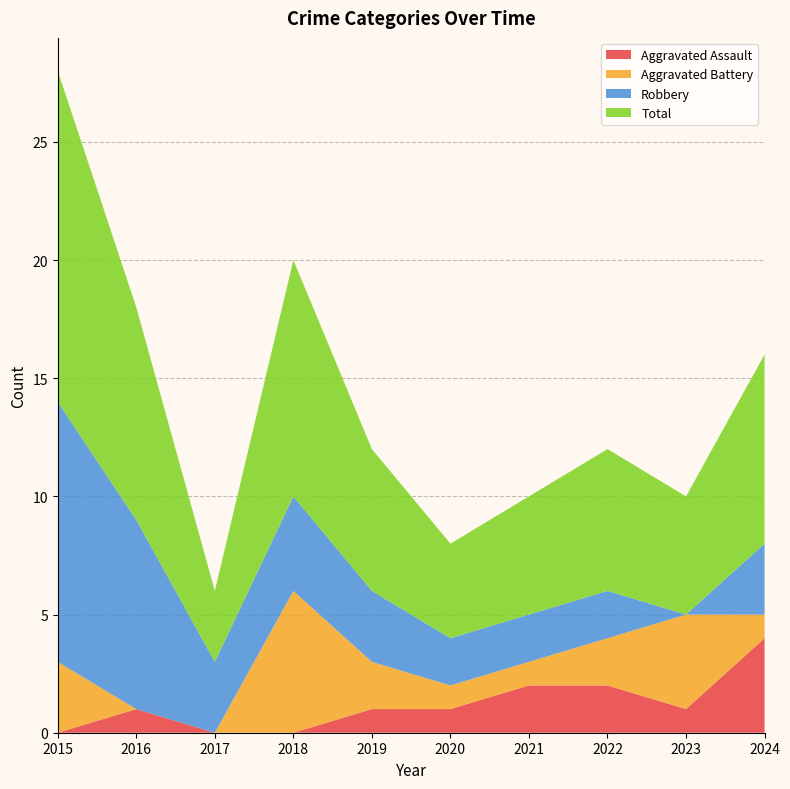

Reading right to left, list all the values displayed in this chart.

Aggravated Assault: 2024=4	2023=1	2022=2	2021=2	2020=1	2019=1	2018=0	2017=0	2016=1	2015=0
Aggravated Battery: 2024=1	2023=4	2022=2	2021=1	2020=1	2019=2	2018=6	2017=0	2016=0	2015=3
Robbery: 2024=3	2023=0	2022=2	2021=2	2020=2	2019=3	2018=4	2017=3	2016=8	2015=11
Total: 2024=8	2023=5	2022=6	2021=5	2020=4	2019=6	2018=10	2017=3	2016=9	2015=14